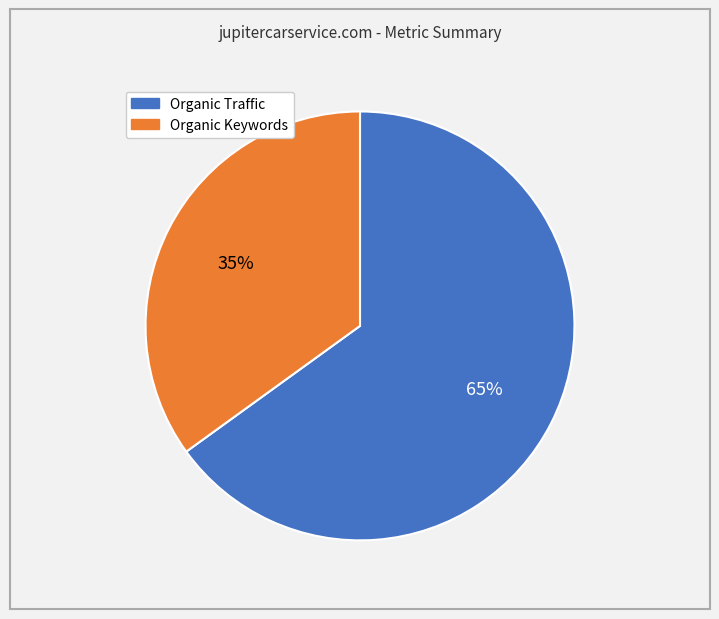

Rank the categories by value from lowest to highest.

Organic Keywords, Organic Traffic